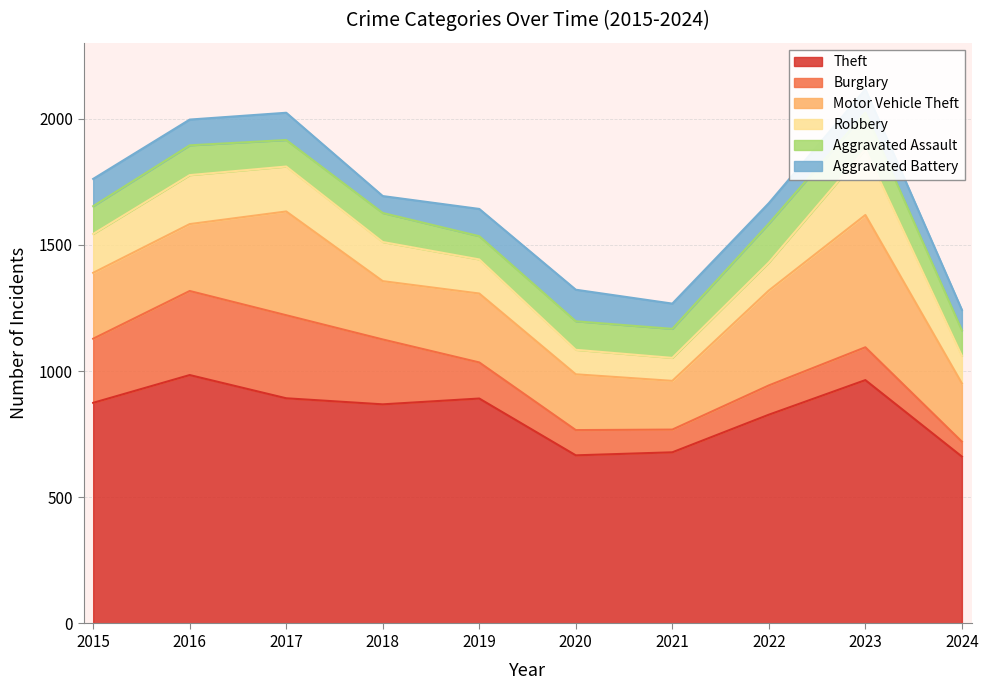

Which series has the widest spread of values?

Motor Vehicle Theft